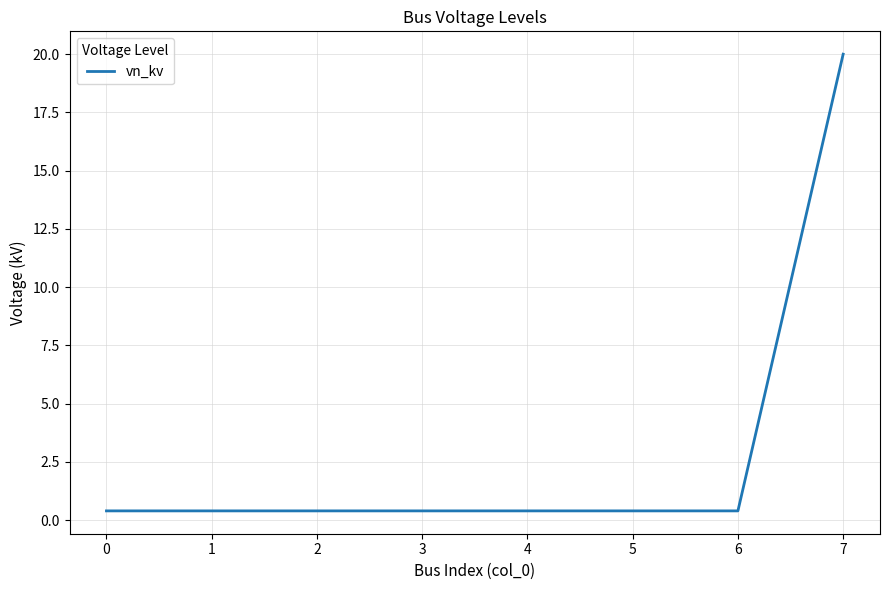

Reading right to left, what are all the values shown in this chart?

20.0	0.4	0.4	0.4	0.4	0.4	0.4	0.4